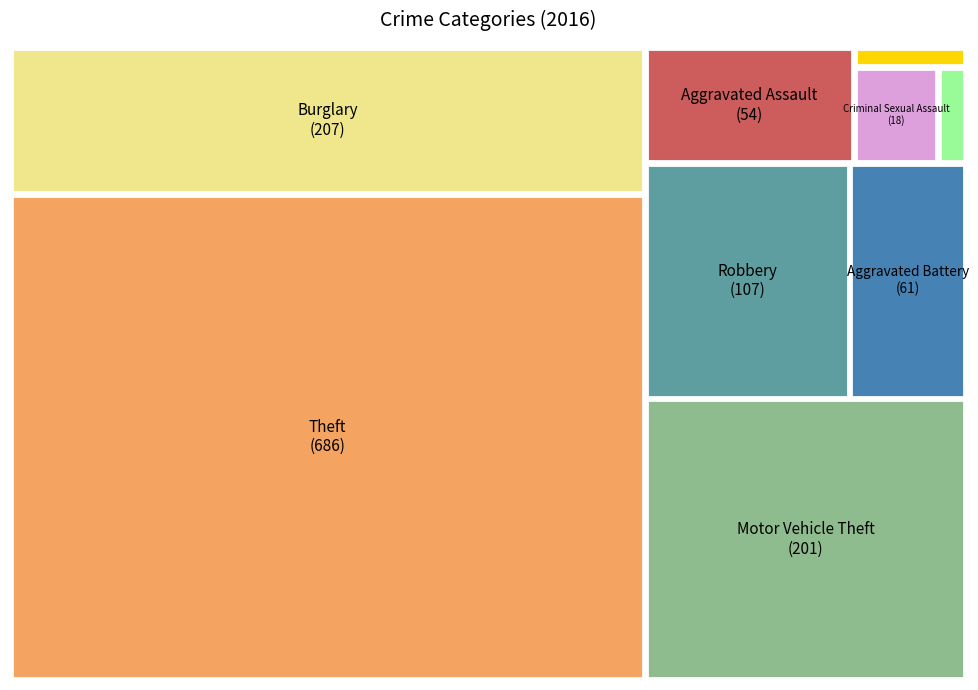

The Robbery slice represents 16% of the pie. True or false?

False